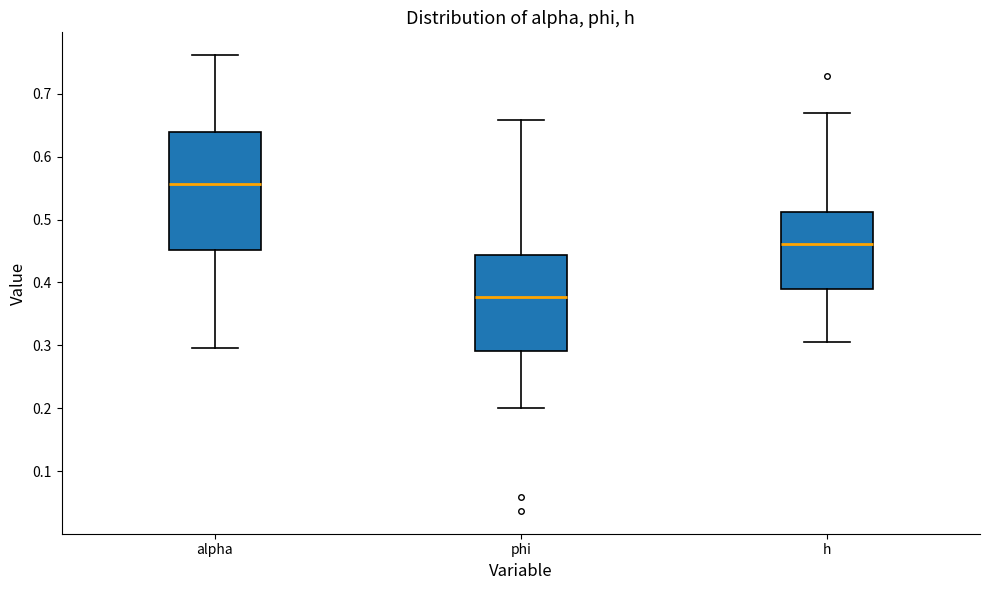

Which box's median line is the highest?

alpha